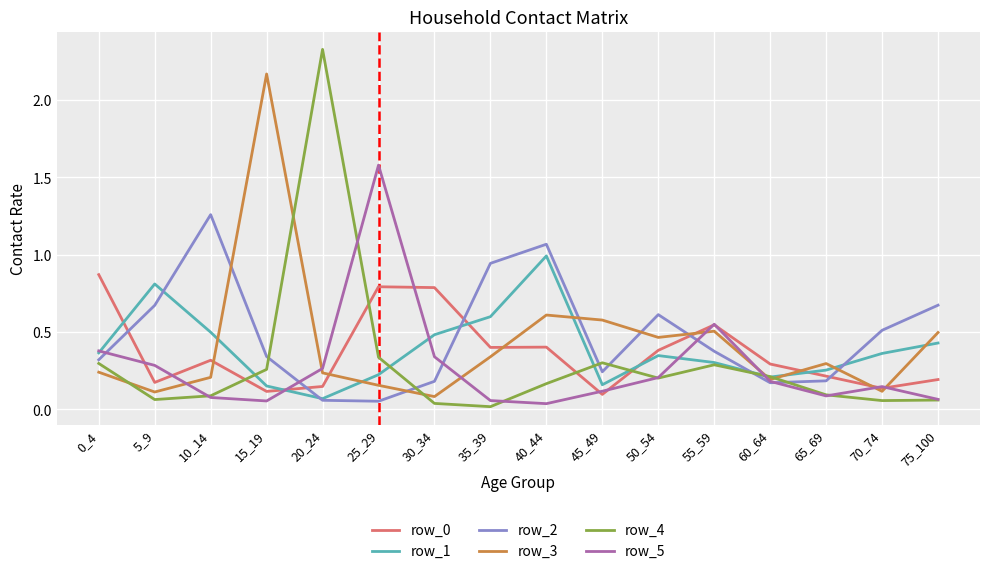

True or false: row_2 has a value of 0.0 at 60_64.

False